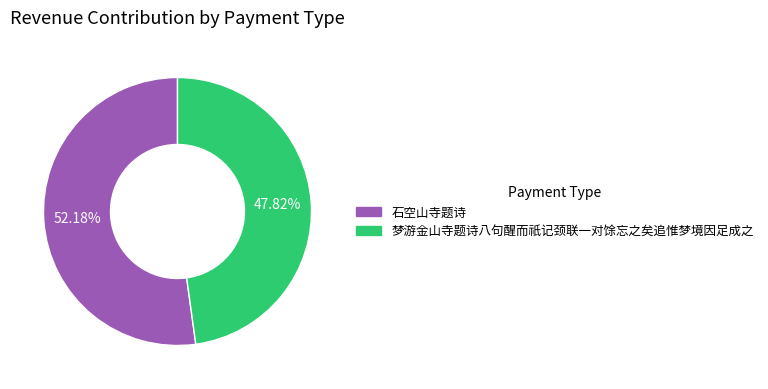

How many slices are in this pie chart?

2